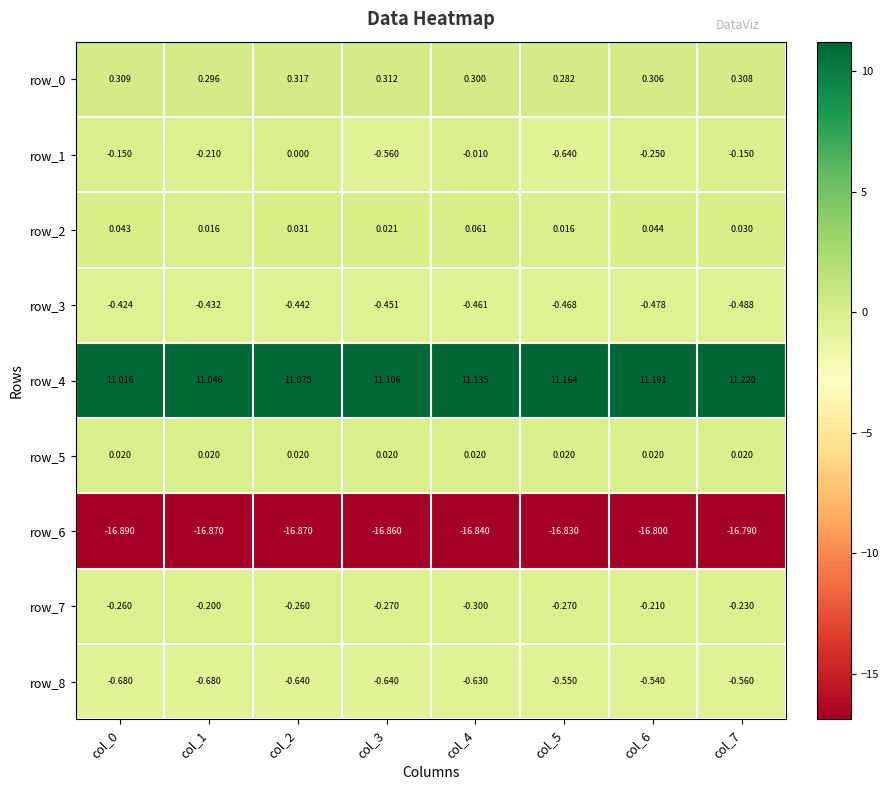

At col_7, list the series in order from largest to smallest.

row_4, row_0, row_2, row_5, row_1, row_7, row_3, row_8, row_6